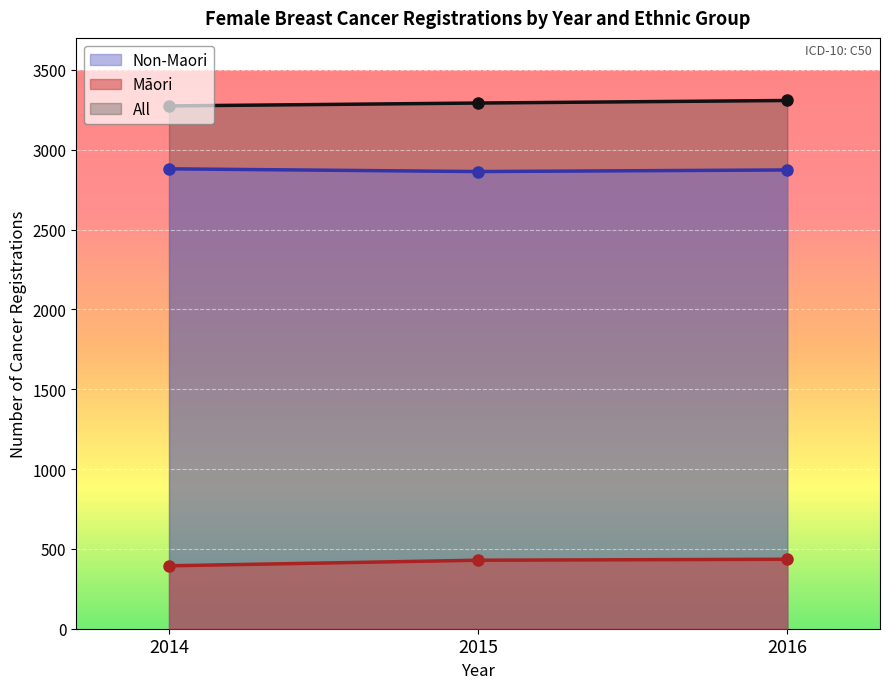

Between 2016 and 2014, which is larger?

2016